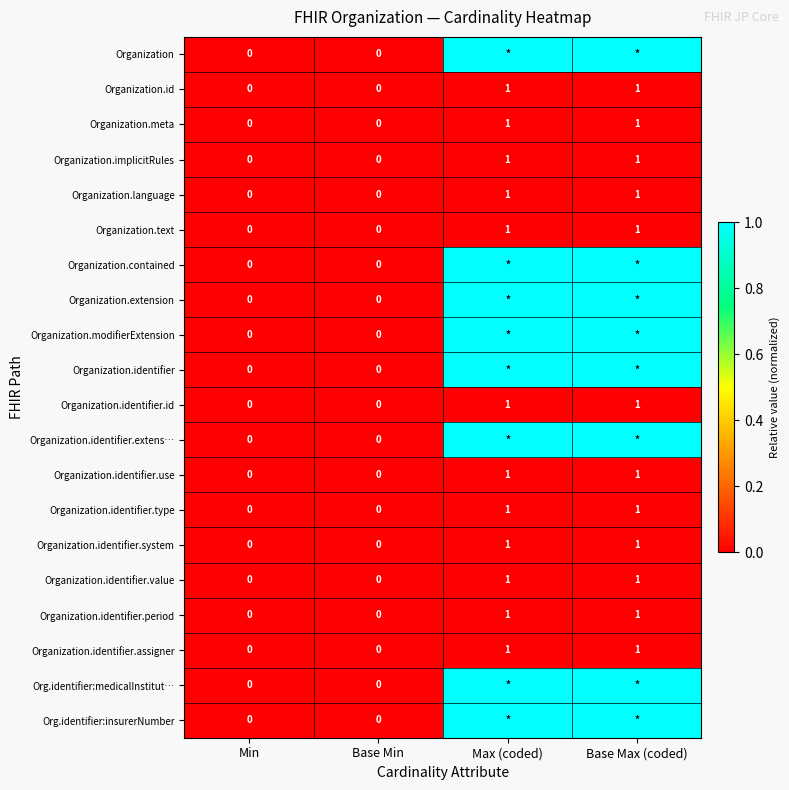

The Organization.identifier.period series shows 0 at Min. True or false?

True